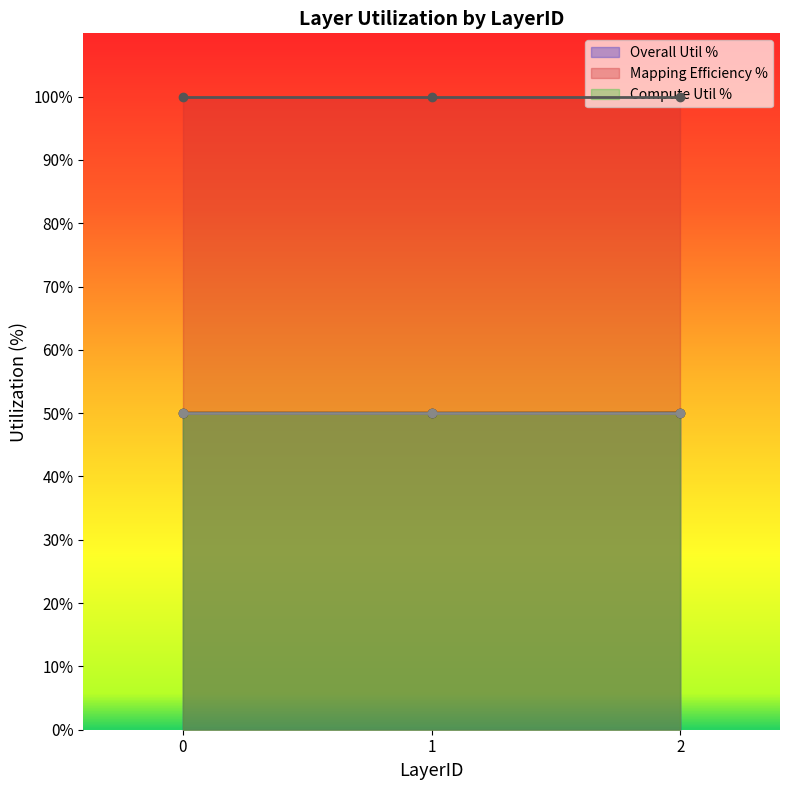

Is it true that Overall Util % equals 83.7 at 1?

False